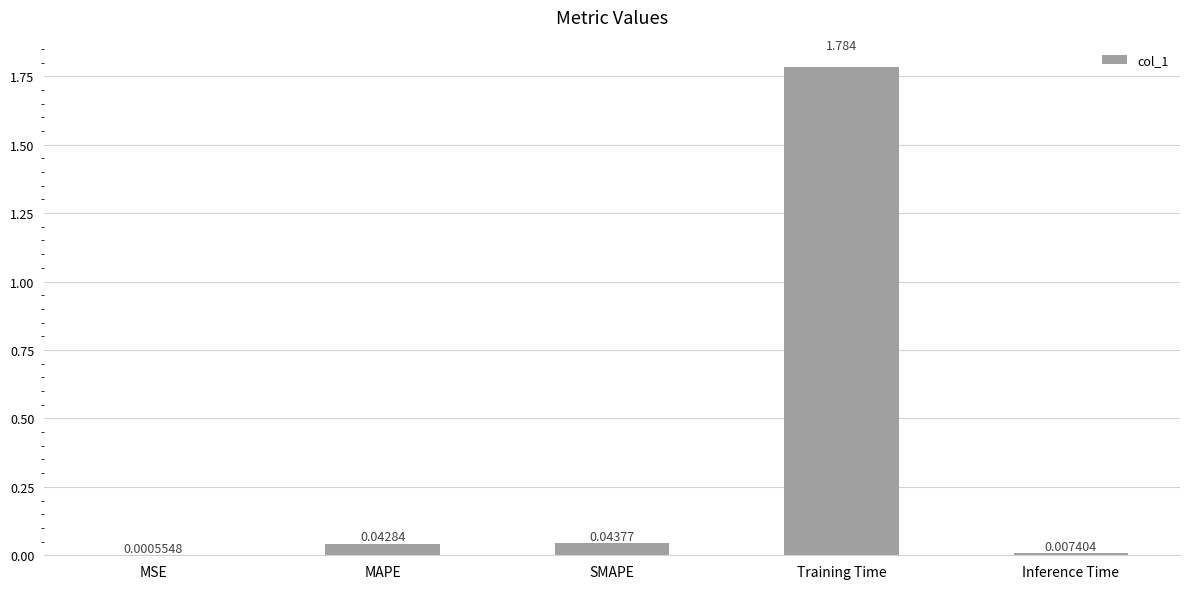

Are the bars horizontal?

No